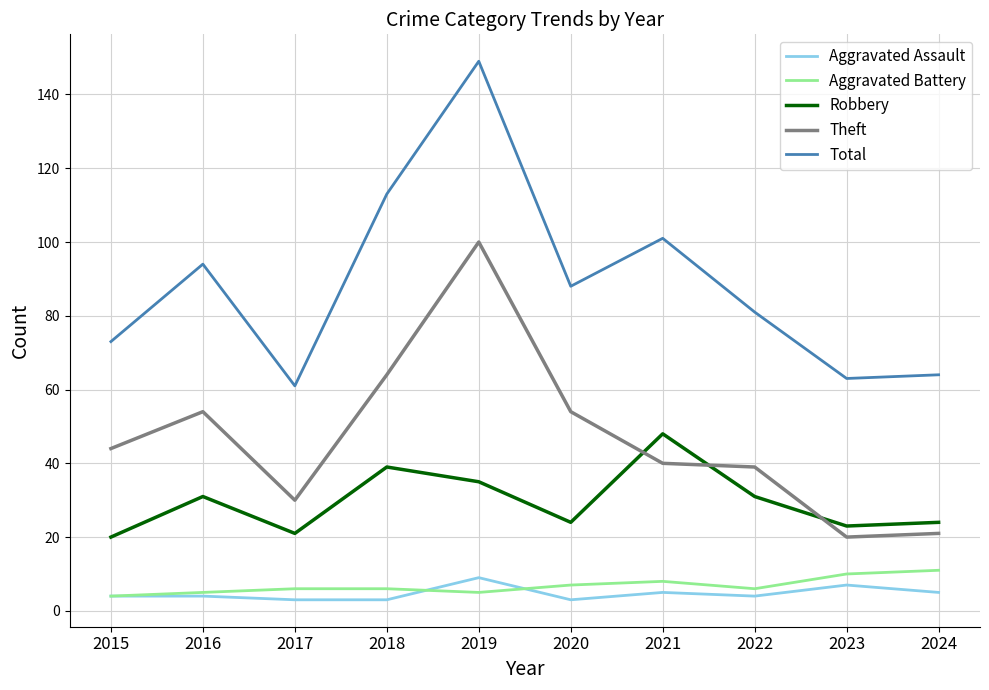

Reading left to right, list all the values displayed in this chart.

Aggravated Assault: 2015=4	2016=4	2017=3	2018=3	2019=9	2020=3	2021=5	2022=4	2023=7	2024=5
Aggravated Battery: 2015=4	2016=5	2017=6	2018=6	2019=5	2020=7	2021=8	2022=6	2023=10	2024=11
Robbery: 2015=20	2016=31	2017=21	2018=39	2019=35	2020=24	2021=48	2022=31	2023=23	2024=24
Theft: 2015=44	2016=54	2017=30	2018=64	2019=100	2020=54	2021=40	2022=39	2023=20	2024=21
Total: 2015=73	2016=94	2017=61	2018=113	2019=149	2020=88	2021=101	2022=81	2023=63	2024=64